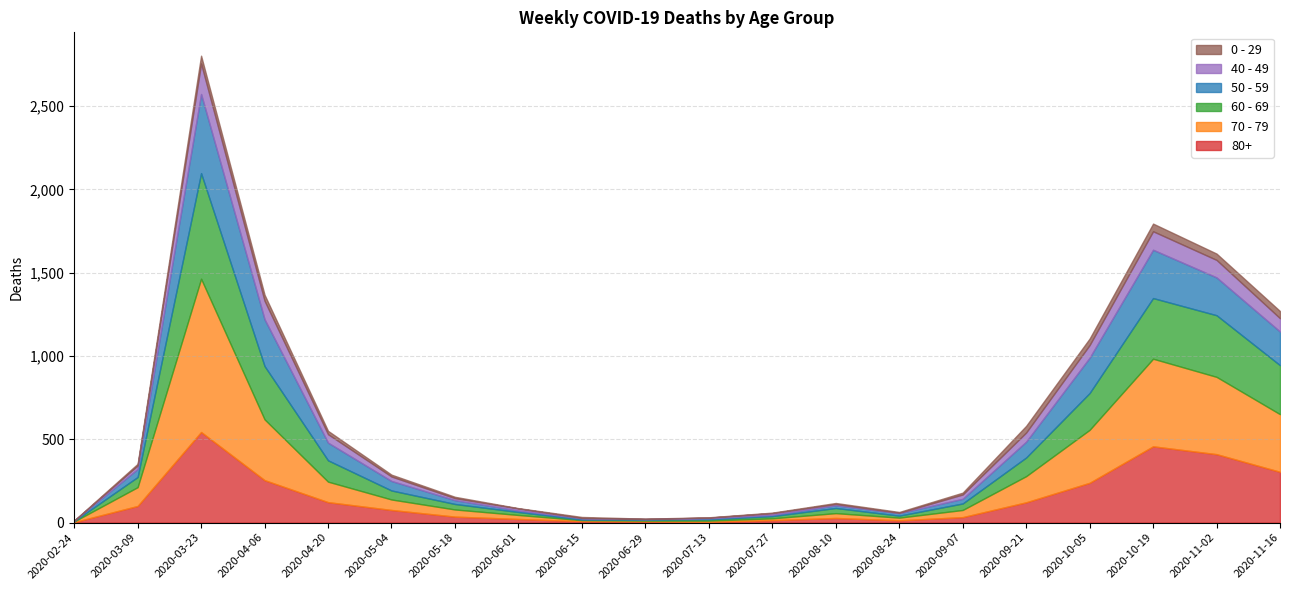

What is the value of the 70 - 79 point at the 3rd from the left?

920